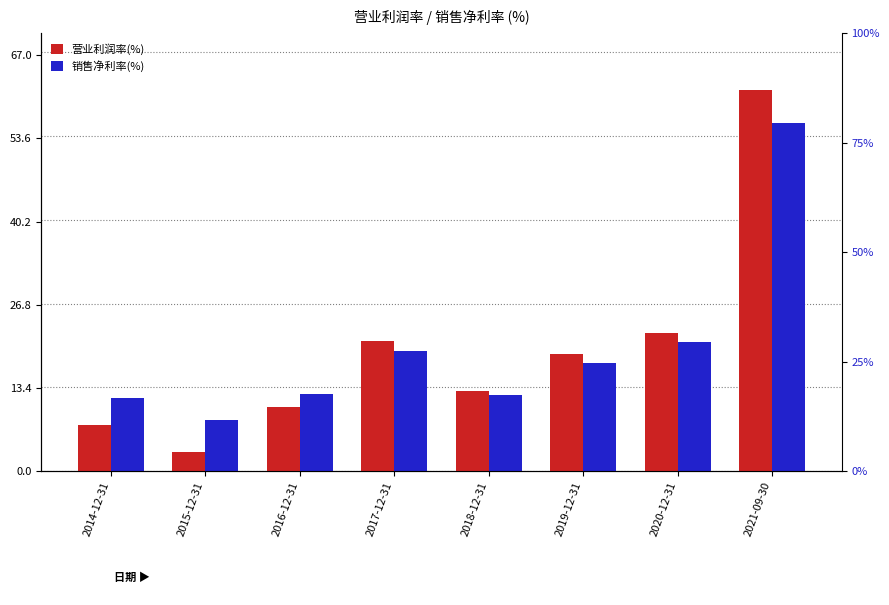

At which label is 营业利润率(%) closest to 32?

2020-12-31